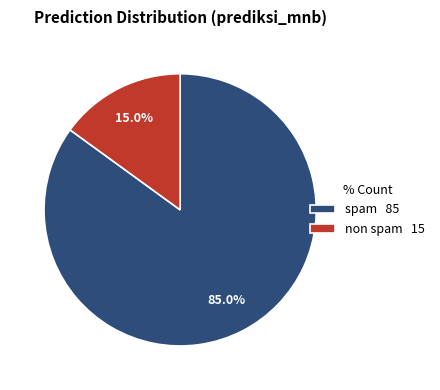

What is the majority slice?

spam